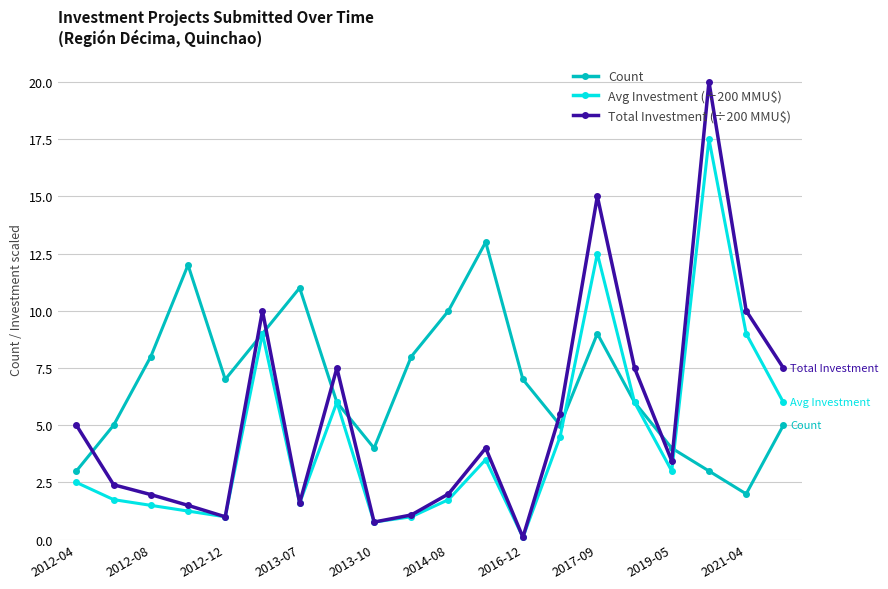

In Total Investment (÷200 MMU$), how many points are higher than both neighbors (excluding endpoints)?

5